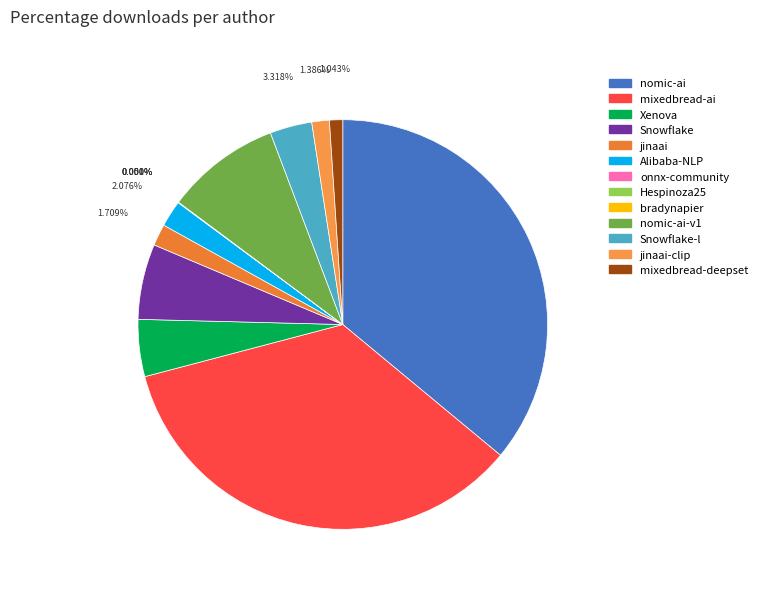

To the nearest percent, what is the difference between the largest and smallest slice percentages?

36%